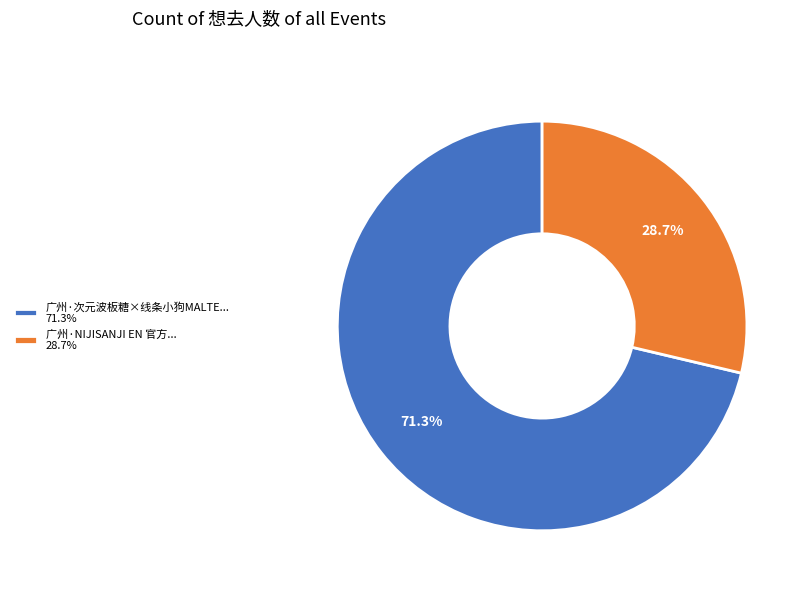

Rank the categories by value from highest to lowest.

广州·次元波板糖×线条小狗MALTE... 71.3%, 广州·NIJISANJI EN 官方... 28.7%